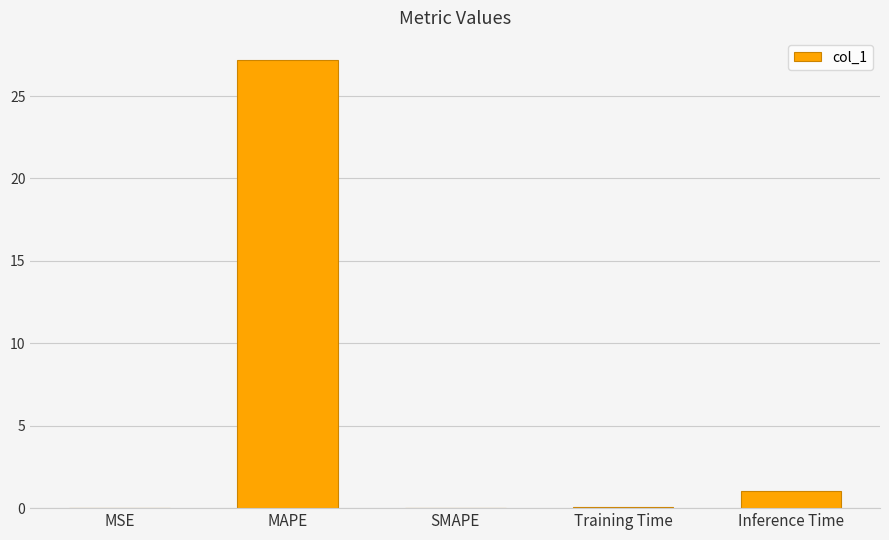

Are the bars grouped side by side (vs. stacked)?

No